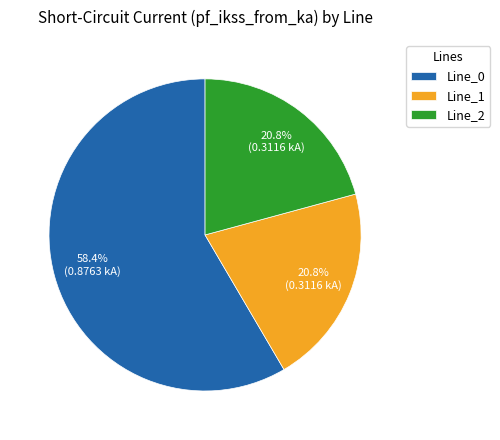

The Line_2 slice represents 21% of the pie. True or false?

True